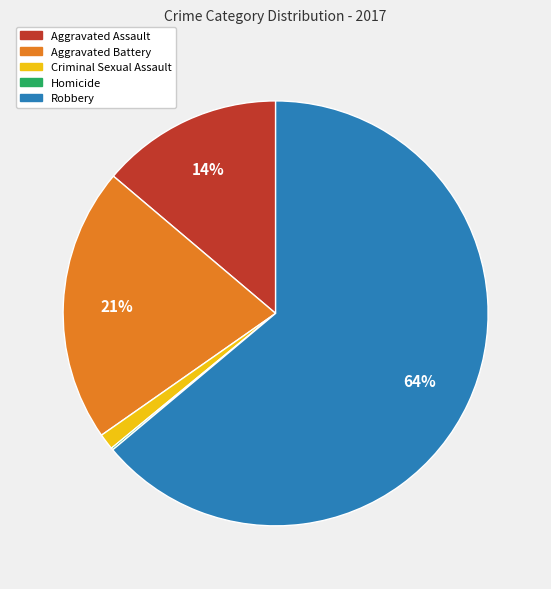

Is there any slice that represents more than half of the pie?

Yes